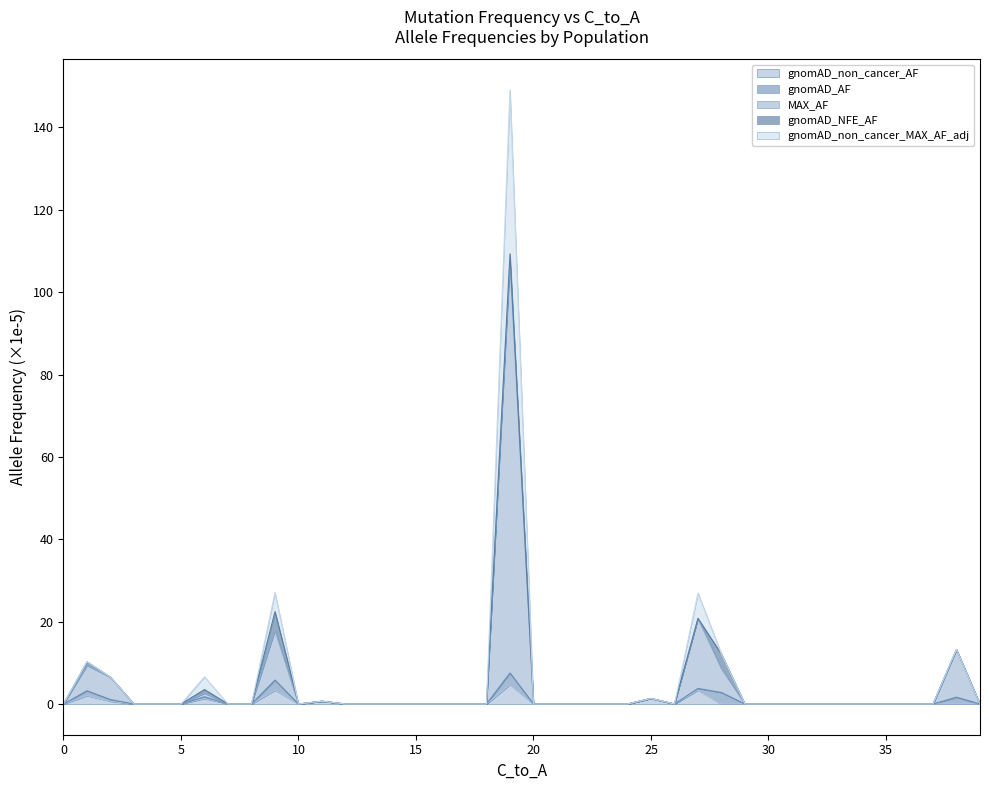

What is the maximum value for gnomAD_non_cancer_AF?

4.7